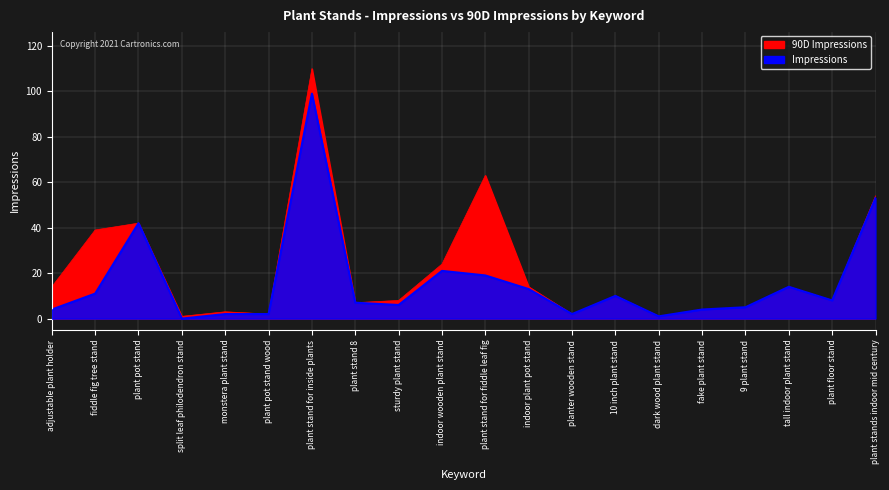

True or false: Impressions and 90D Impressions cross at least once.

False